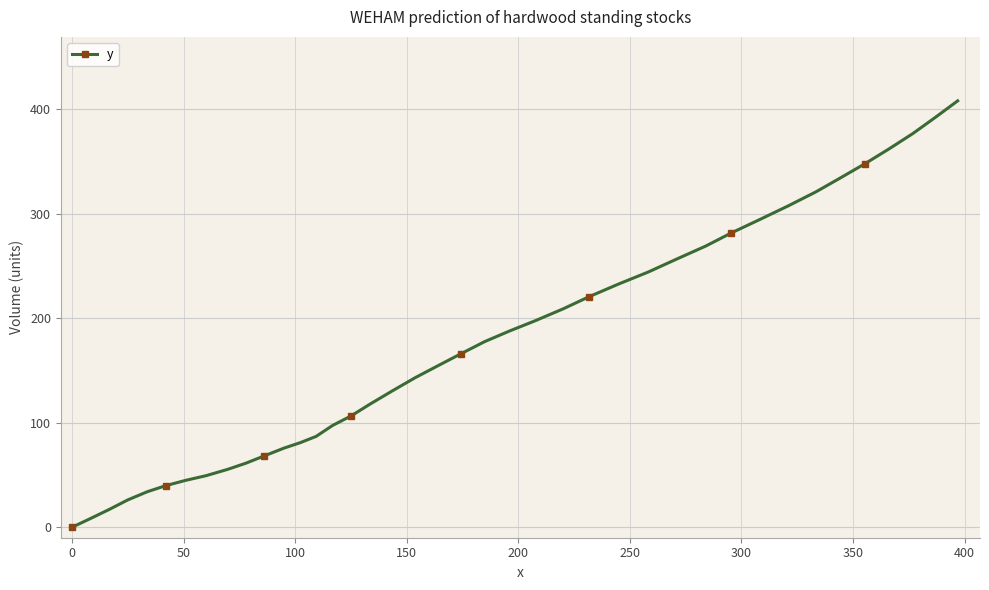

How many lines are shown in the chart?

1